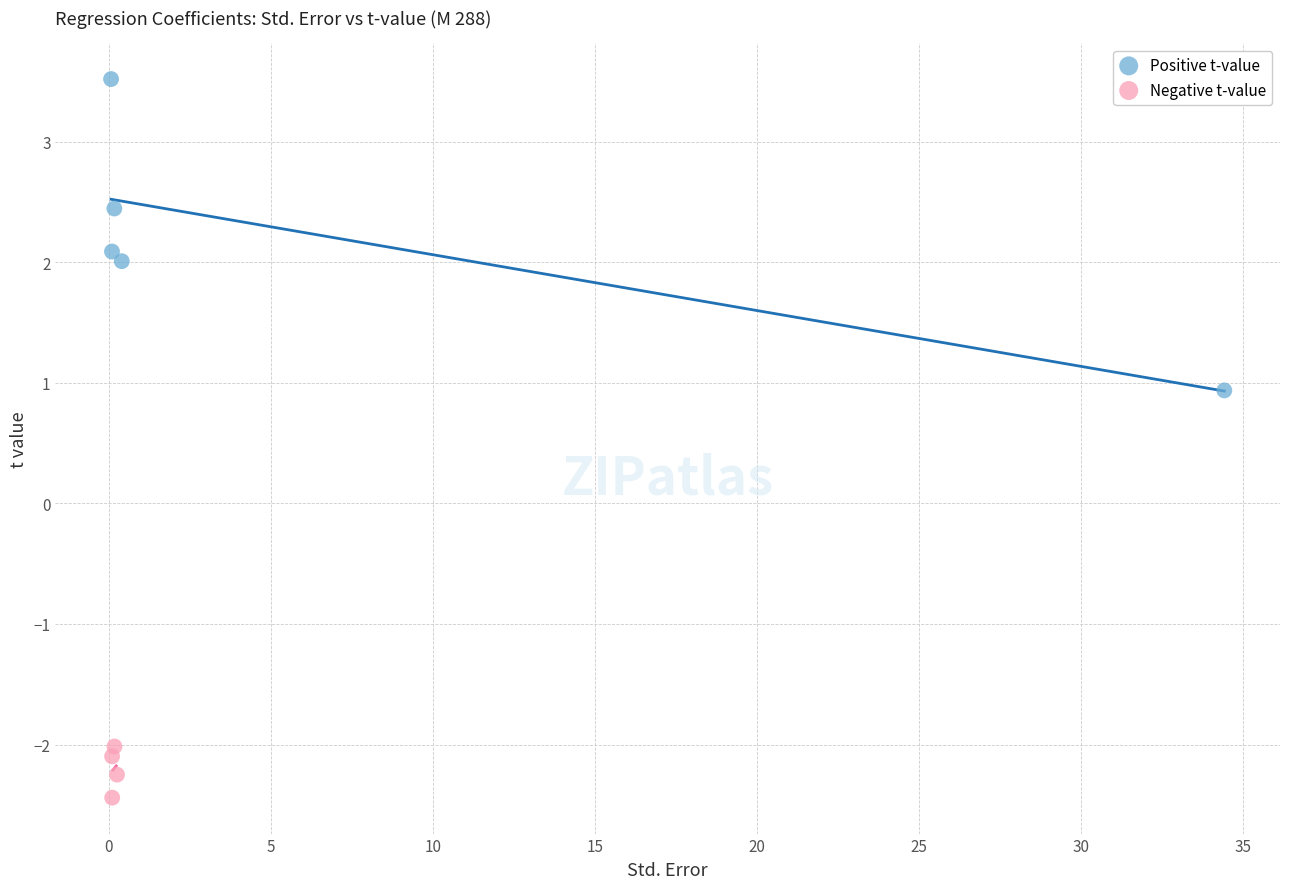

Which series contains the highest Y value?

Positive t-value